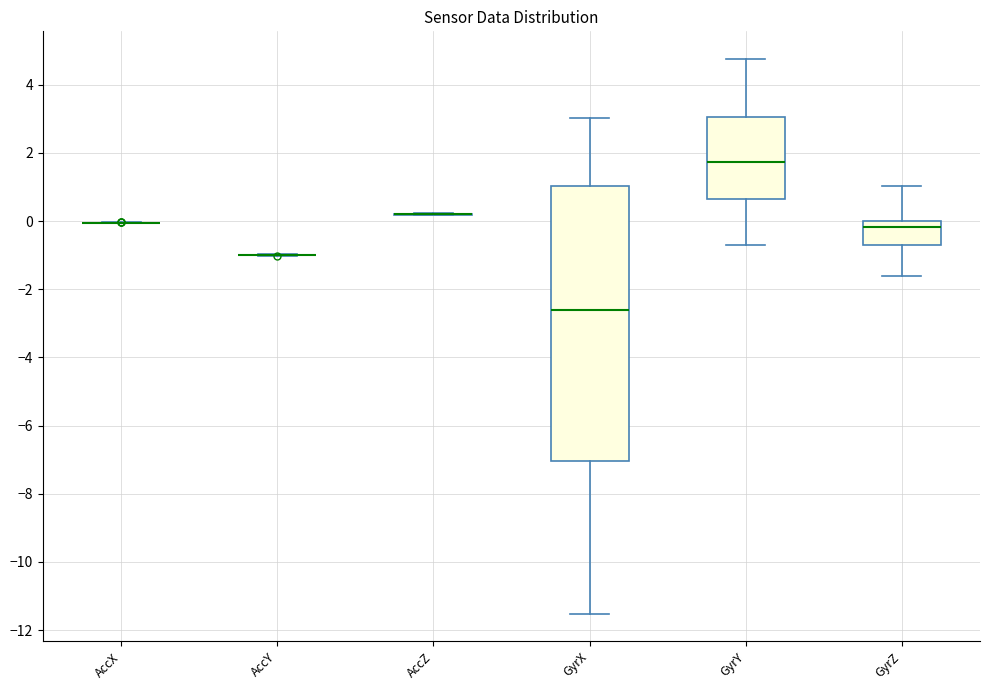

Reading left to right, transcribe this box plot: for each box, give where its median line is, the range the box spans, and where its two whiskers end, as read against the y-axis. The values are not printed on the chart, so give them approximately, as read against the axis.

AccX: box collapsed to a line at 0.0, whiskers 0.0 to 0.0
AccY: box collapsed to a line at -1.0, whiskers -1.0 to -1.0
AccZ: box collapsed to a line at 0.2, whiskers 0.2 to 0.2
GyrX: median -2.6, box -7.0 to 1.0, whiskers -11.6 to 3.0
GyrY: median 1.8, box 0.6 to 3.0, whiskers -0.6 to 4.8
GyrZ: median -0.2, box -0.8 to 0.0, whiskers -1.6 to 1.0